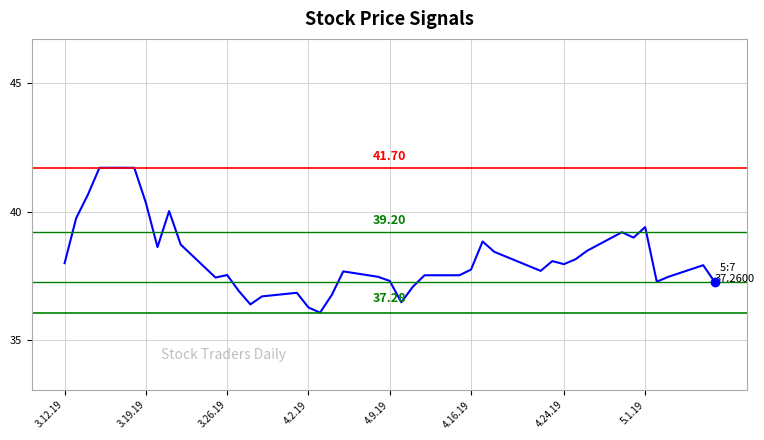

What is the minimum value shown in the chart?

36.1